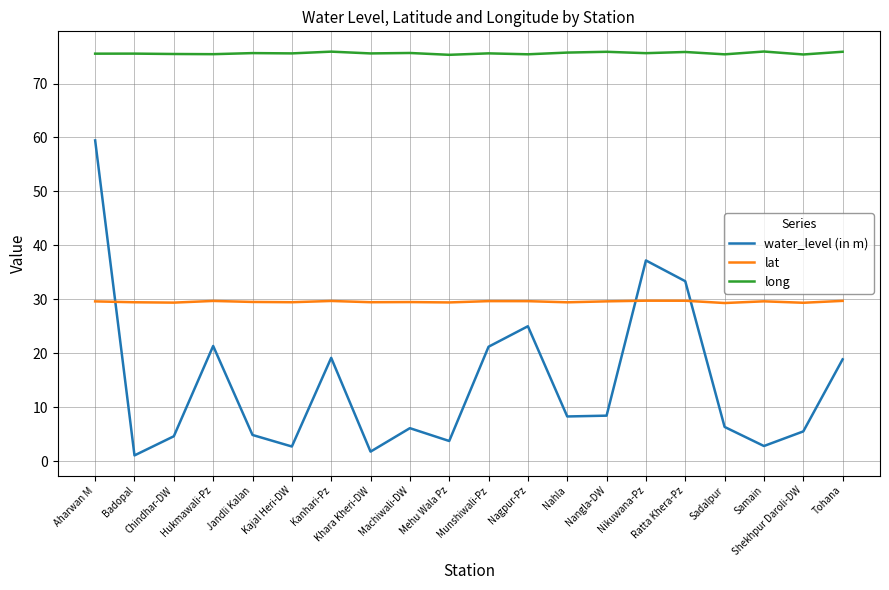

Where do water_level (in m) and lat first cross each other?

Aharwan M and Badopal